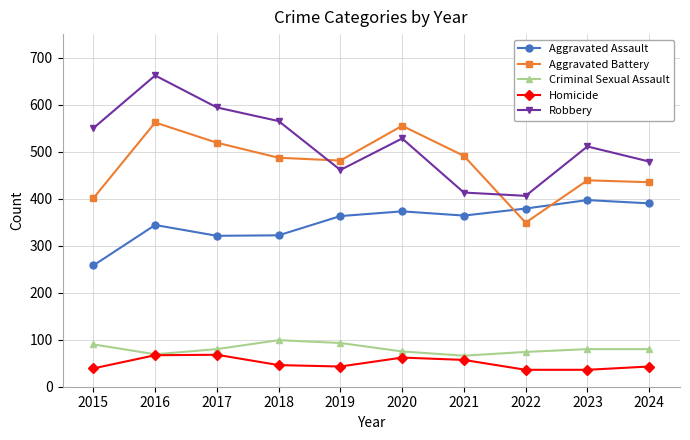

What are all the series names shown in the legend?

Aggravated Assault, Aggravated Battery, Criminal Sexual Assault, Homicide, Robbery